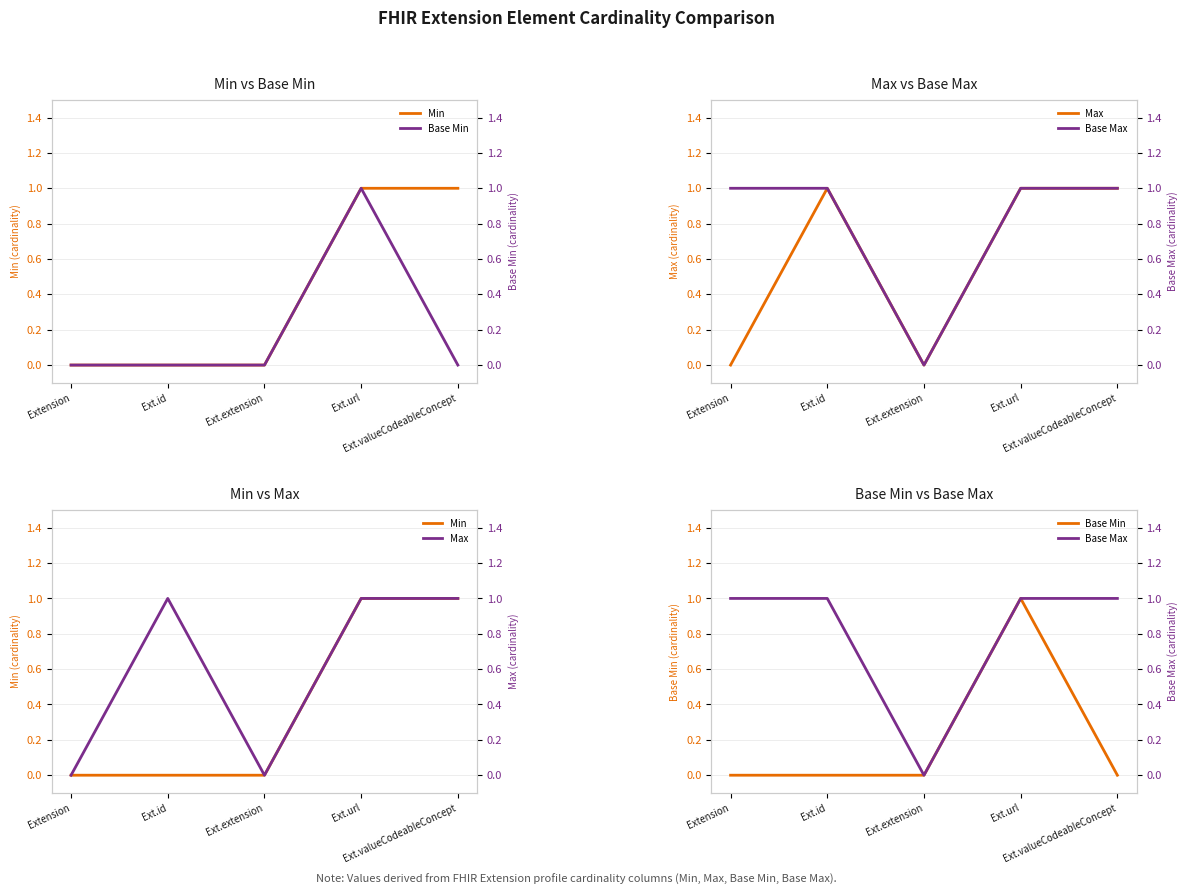

The value of Base Max at Ext.valueCodeableConcept is 1. True or false?

True